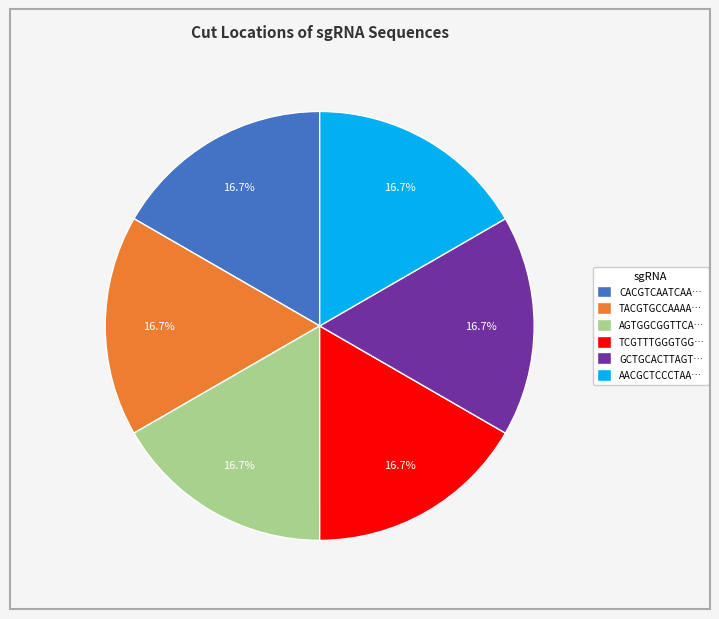

Is the sum of AACGCTCCCTAA… and TACGTGCCAAAA… greater than half?

No